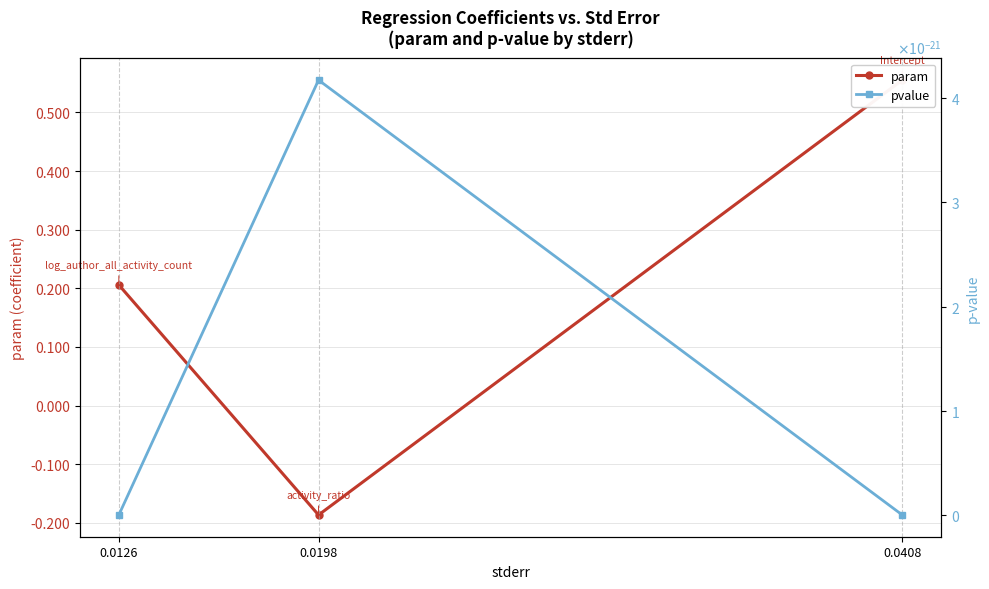

Reading left to right, transcribe all the data shown in this chart.

param: 0.0408=0.6	0.0198=-0.2	0.0126=0.2
pvalue: 0.0408=0.0	0.0198=0.0	0.0126=0.0